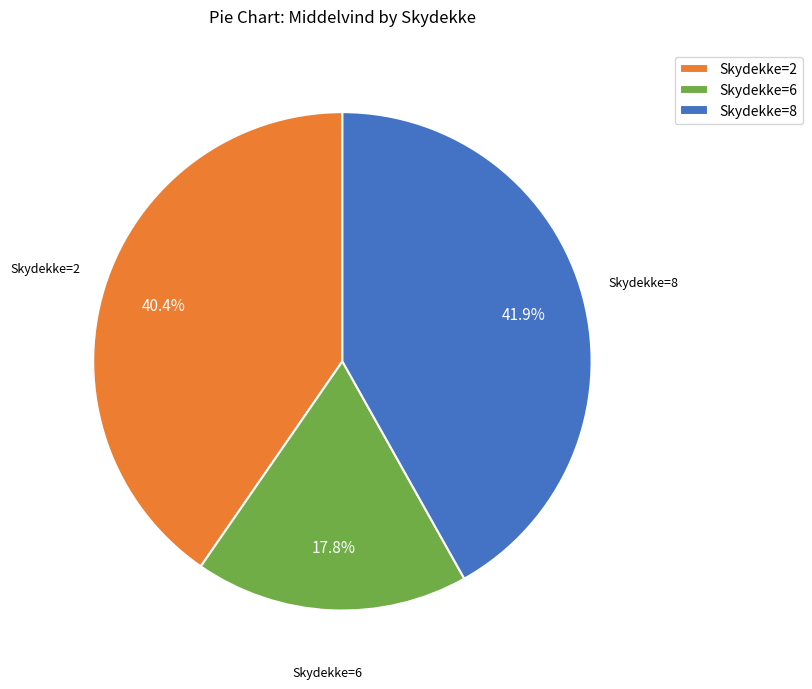

Rank the categories by value from highest to lowest.

Skydekke=8, Skydekke=2, Skydekke=6